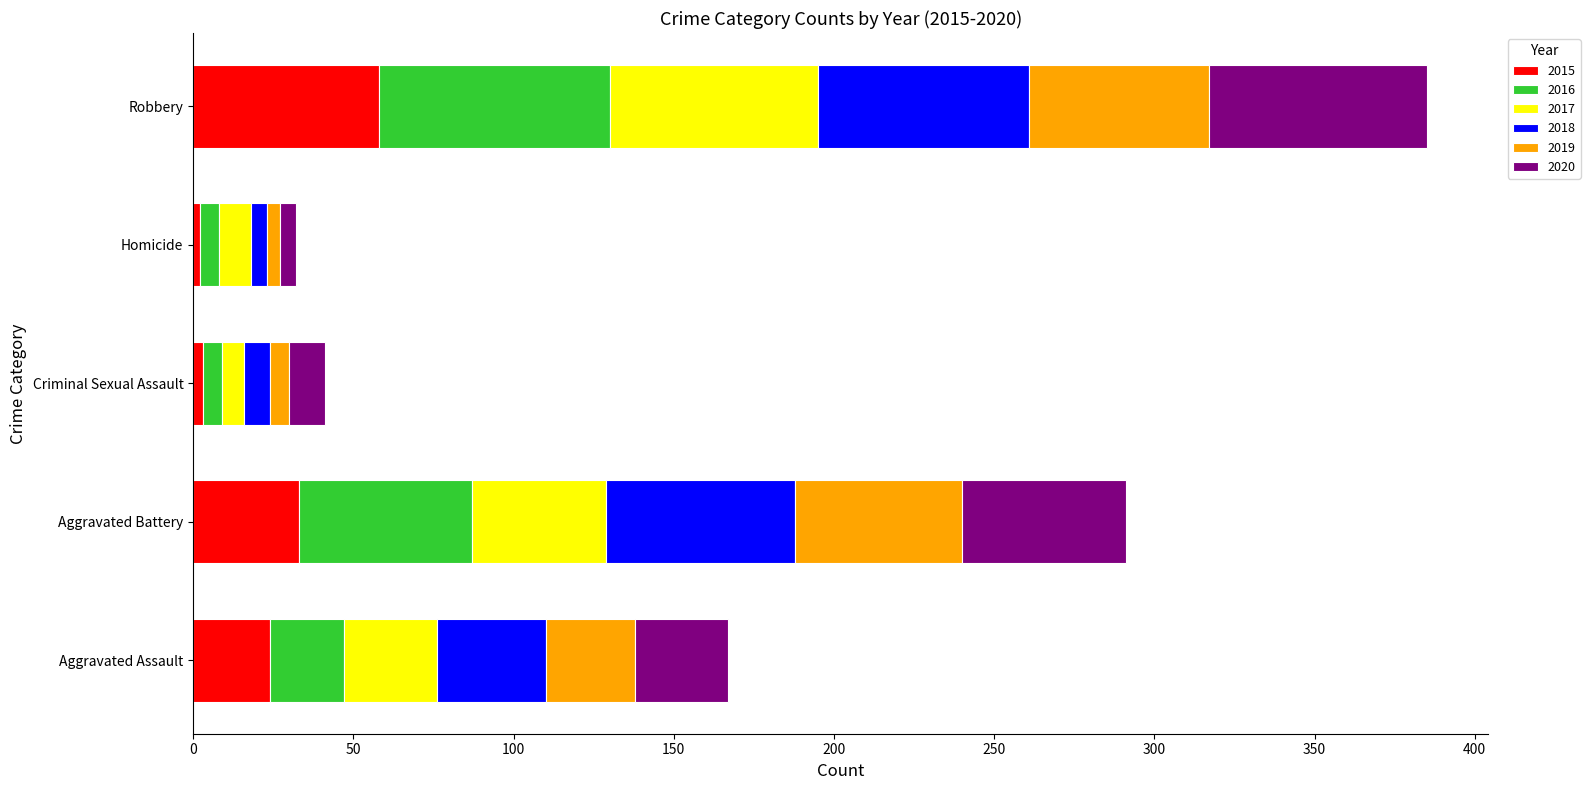

What is the sum of all 2015 values?

120